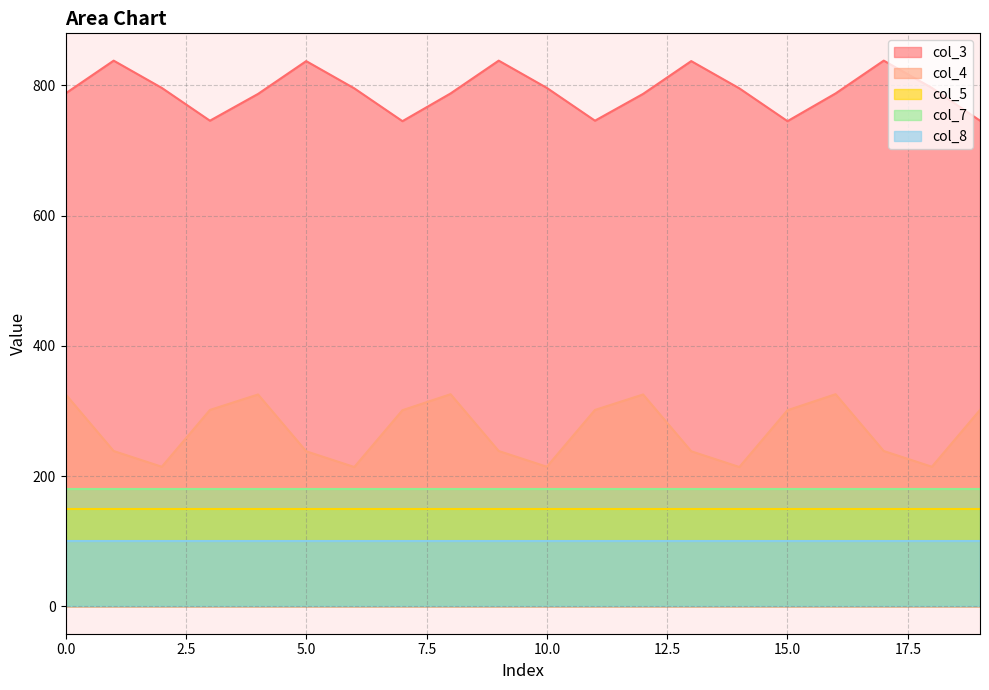

True or false: col_3 and col_7 intersect in this chart.

False